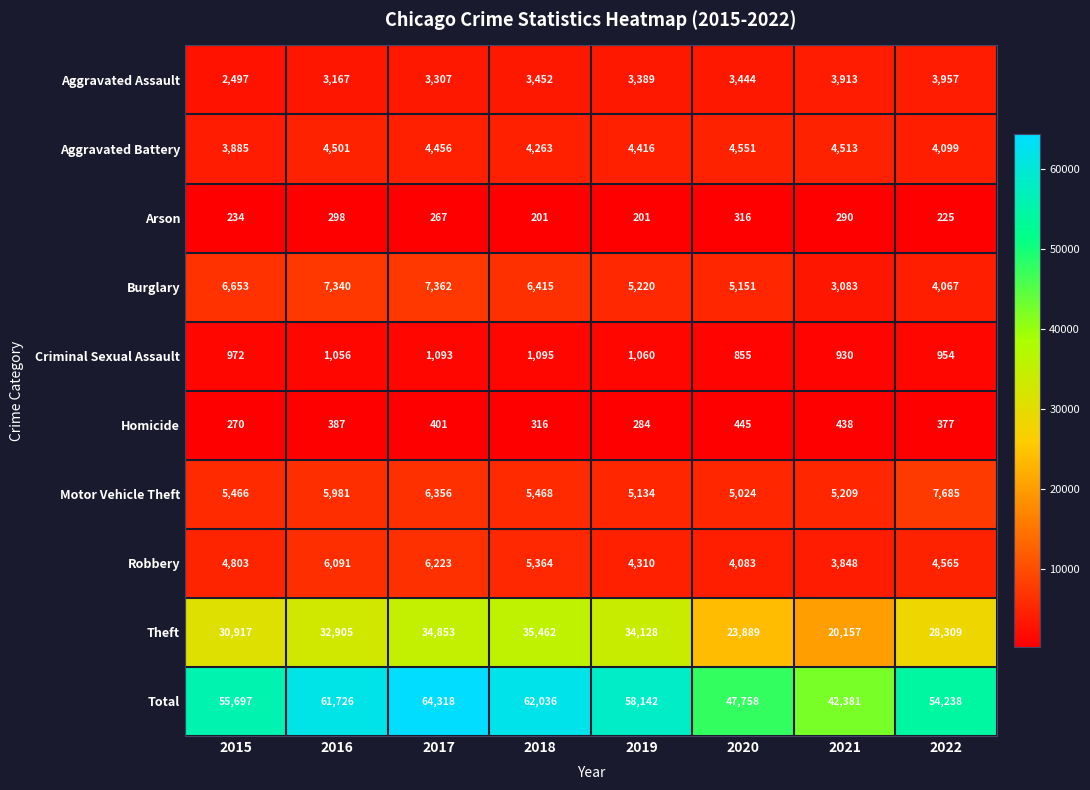

What is the total value across all series at 2018?

124072